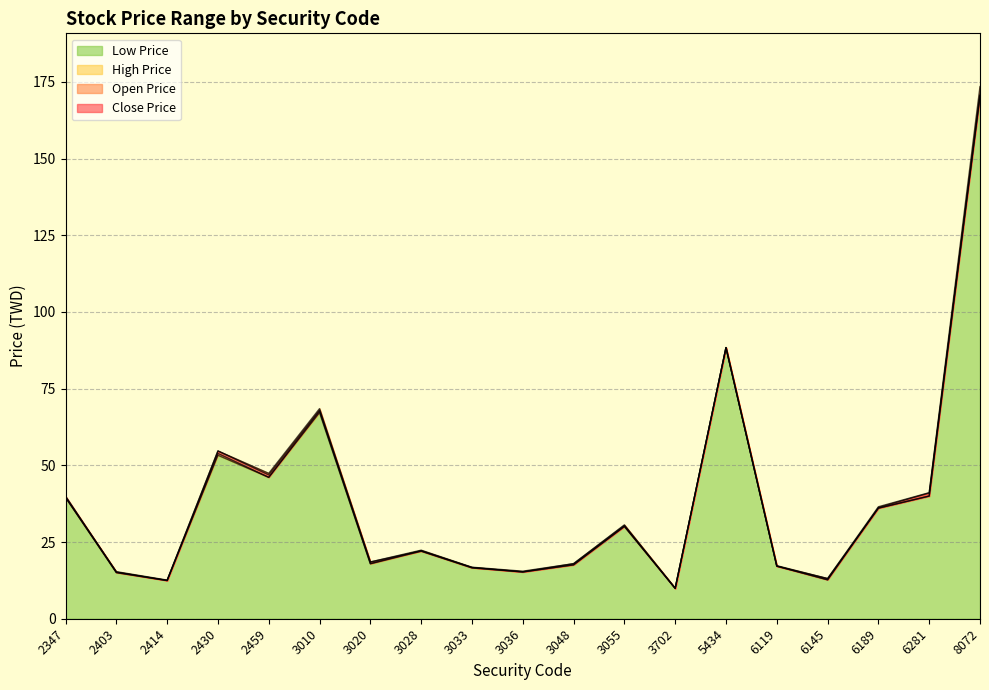

Is it true that Close Price equals 32.3 at 3010?

False